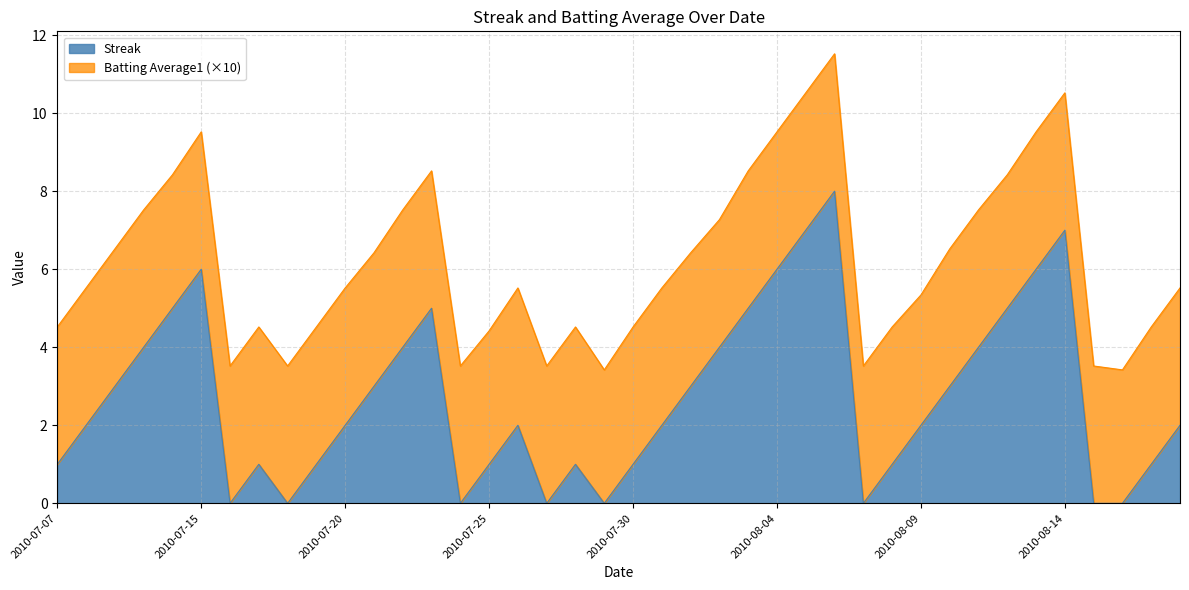

List the labels in order of value, smallest first.

2010-07-16, 2010-07-18, 2010-07-24, 2010-07-27, 2010-07-29, 2010-08-07, 2010-08-15, 2010-08-16, 2010-07-07, 2010-07-17, 2010-07-19, 2010-07-25, 2010-07-28, 2010-07-30, 2010-08-08, 2010-08-17, 2010-07-08, 2010-07-20, 2010-07-26, 2010-07-31, 2010-08-09, 2010-08-18, 2010-07-09, 2010-07-21, 2010-08-01, 2010-08-10, 2010-07-10, 2010-07-22, 2010-08-02, 2010-08-11, 2010-07-11, 2010-07-23, 2010-08-03, 2010-08-12, 2010-07-15, 2010-08-04, 2010-08-13, 2010-08-05, 2010-08-14, 2010-08-06